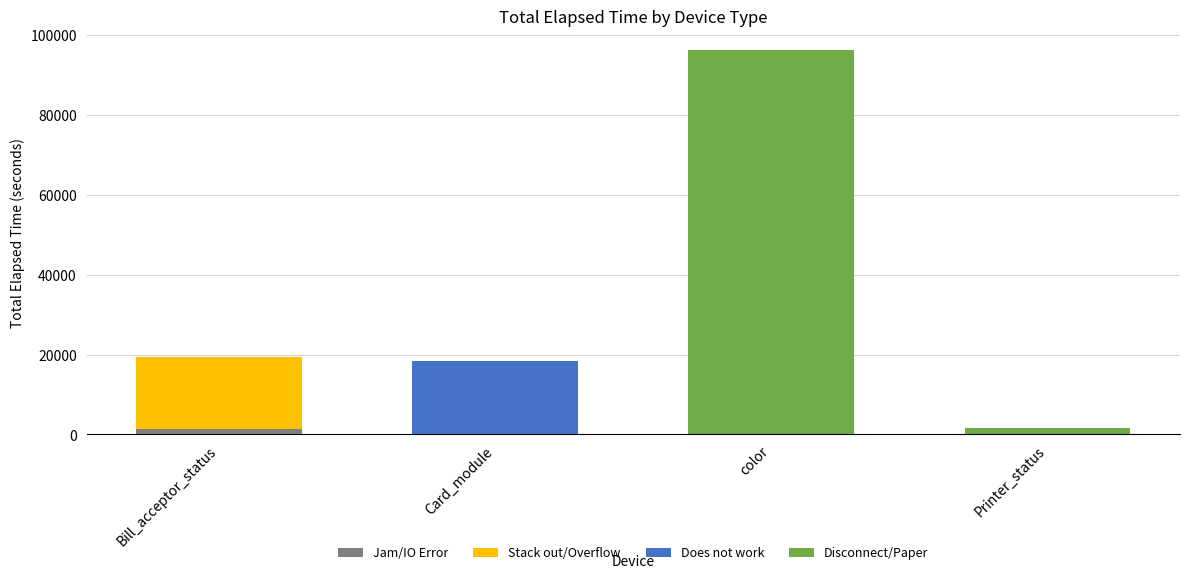

Reading right to left, list the values for the Jam/IO Error series.

Printer_status=0	color=0	Card_module=0	Bill_acceptor_status=1259